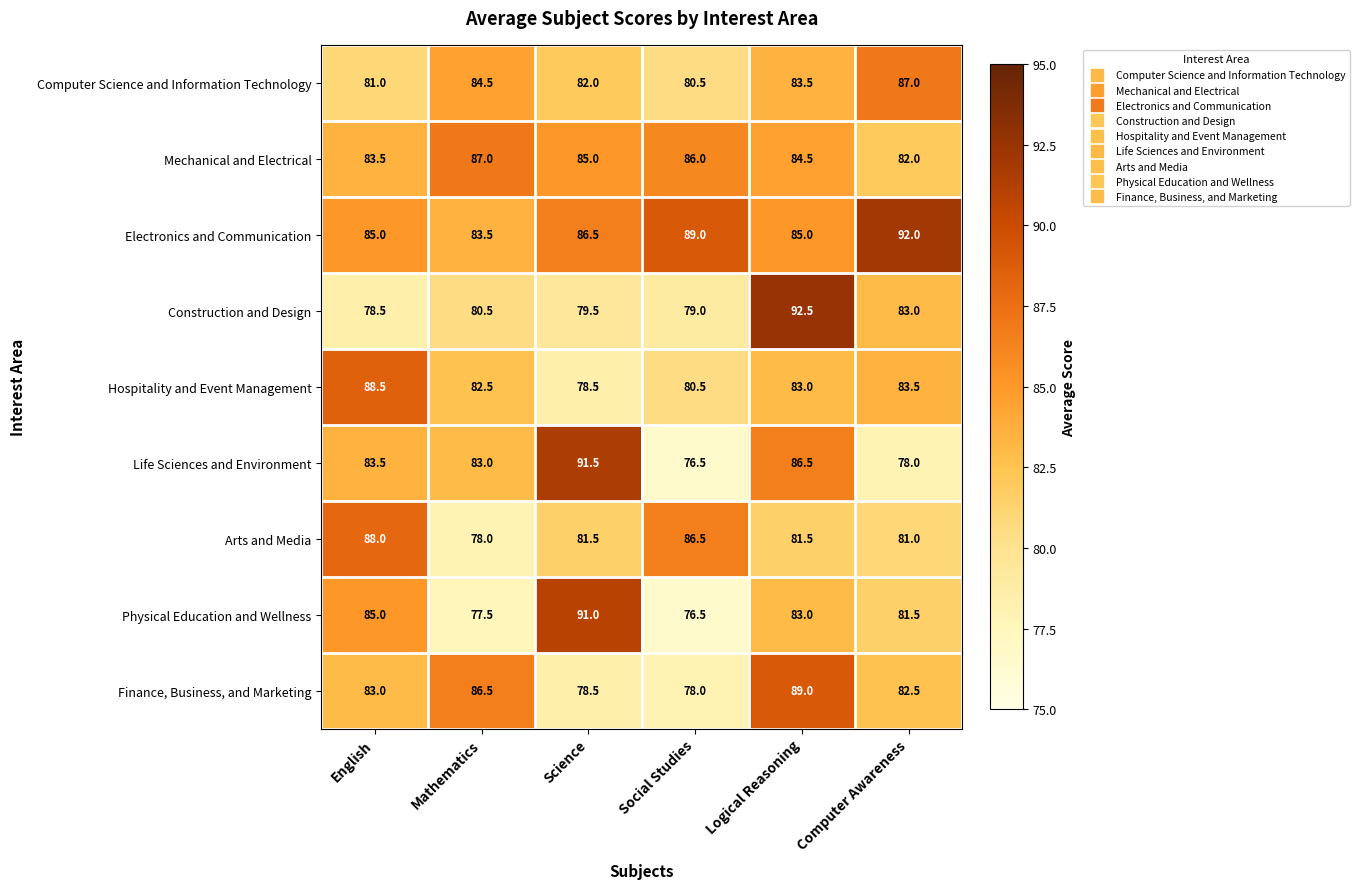

Which label corresponds to the smallest value in the chart?

Social Studies